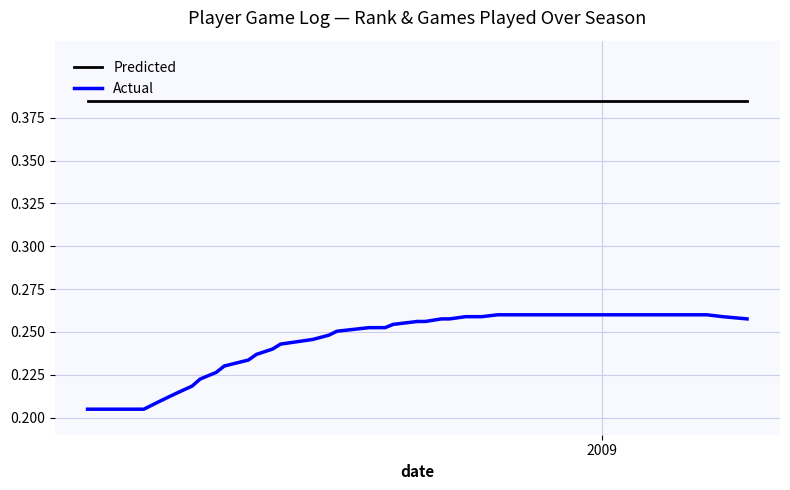

True or false: Actual and Predicted cross at least once.

False